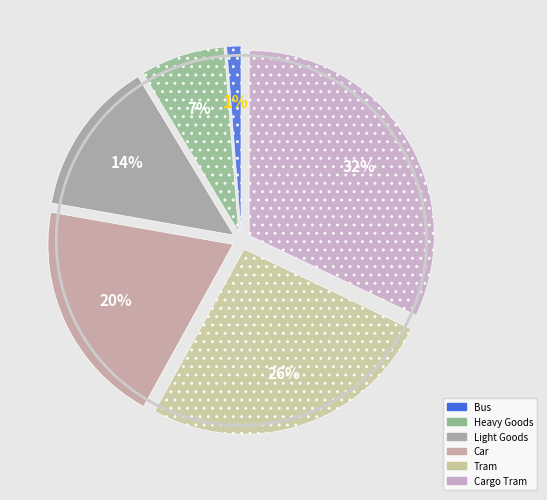

How many slices are in this pie chart?

6